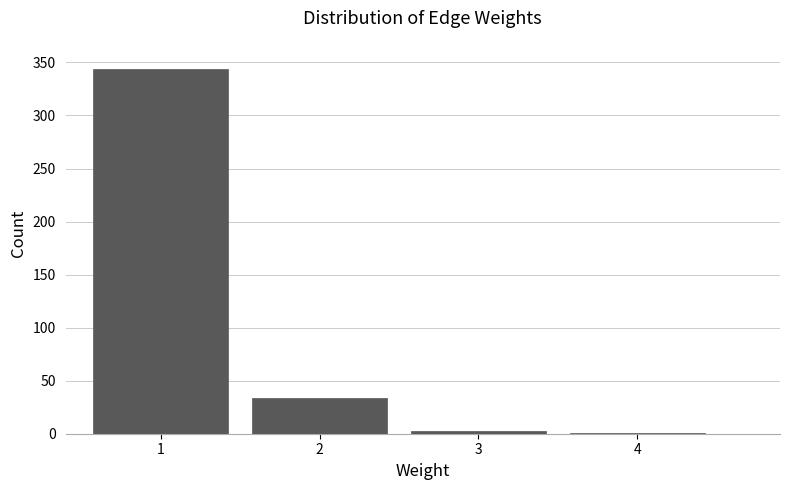

Reading right to left, extract all data points from this chart.

4=1	3=3	2=34	1=344